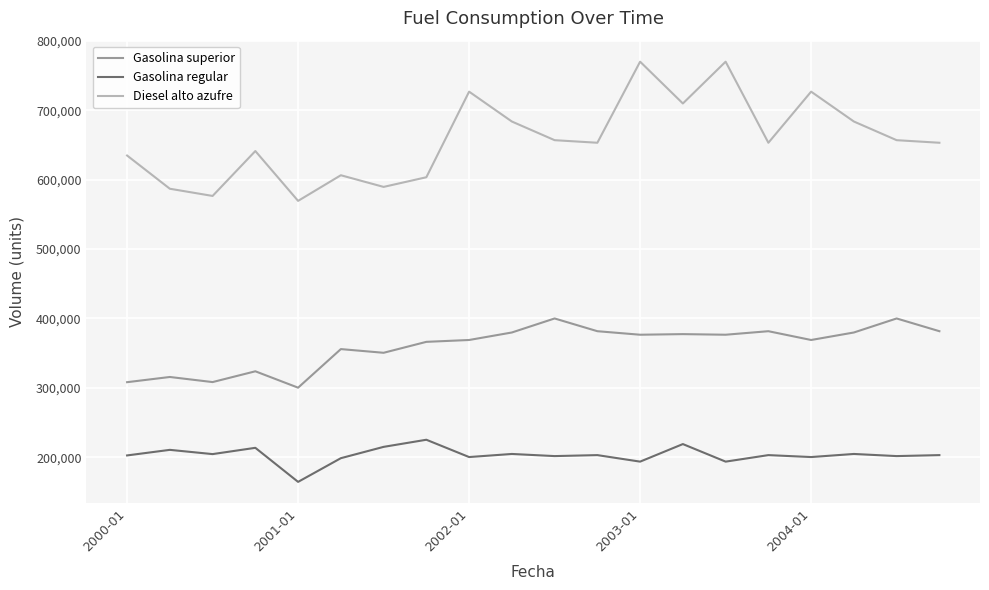

Which series has the widest spread of values?

Diesel alto azufre